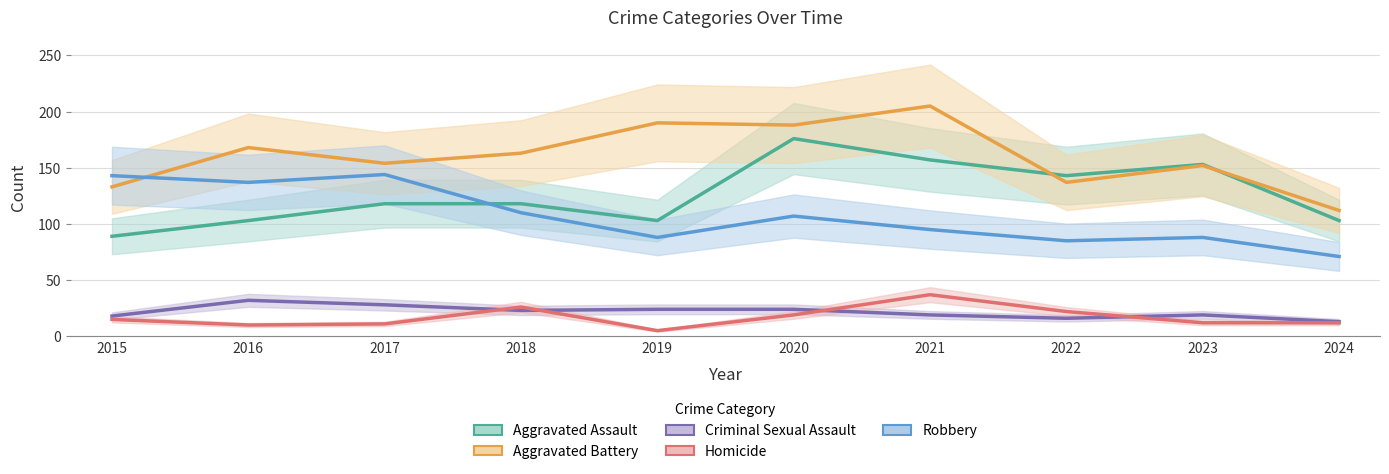

The value of Robbery at 2022 is 146. True or false?

False